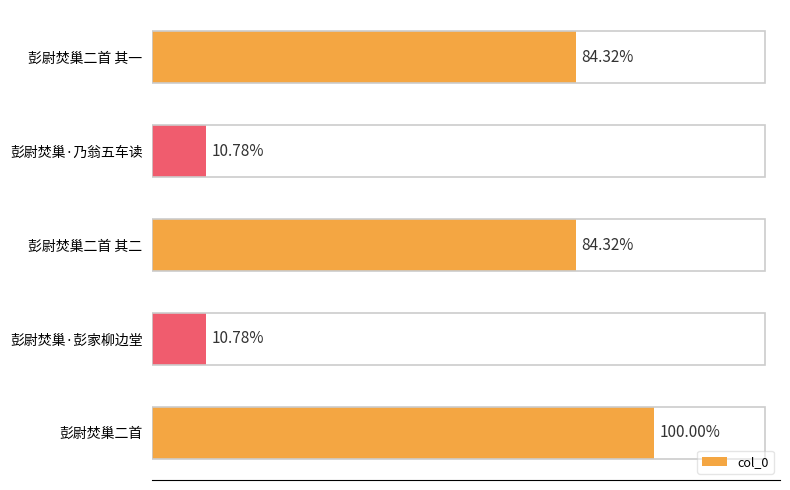

Are the bars horizontal?

Yes